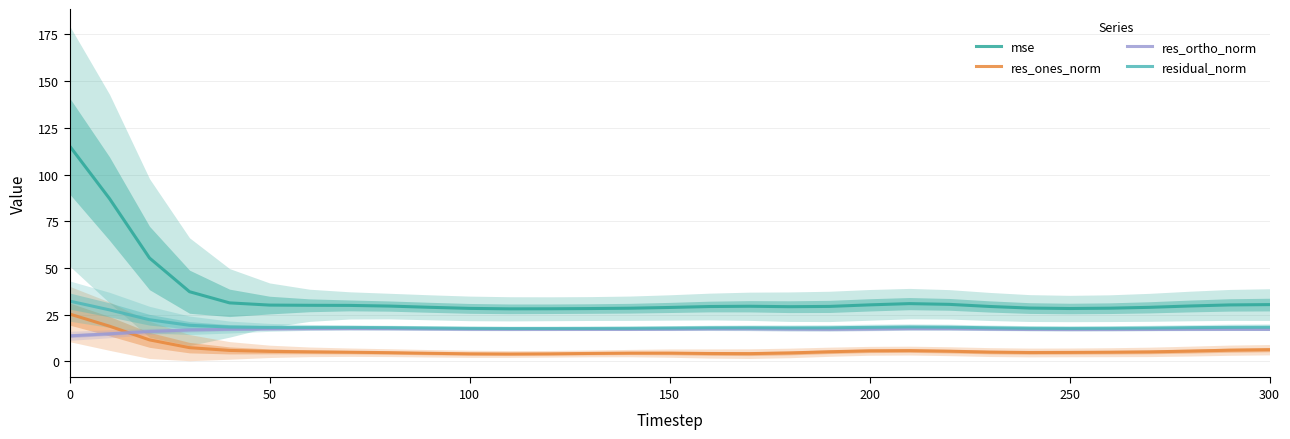

Count the number of data series in this chart.

4